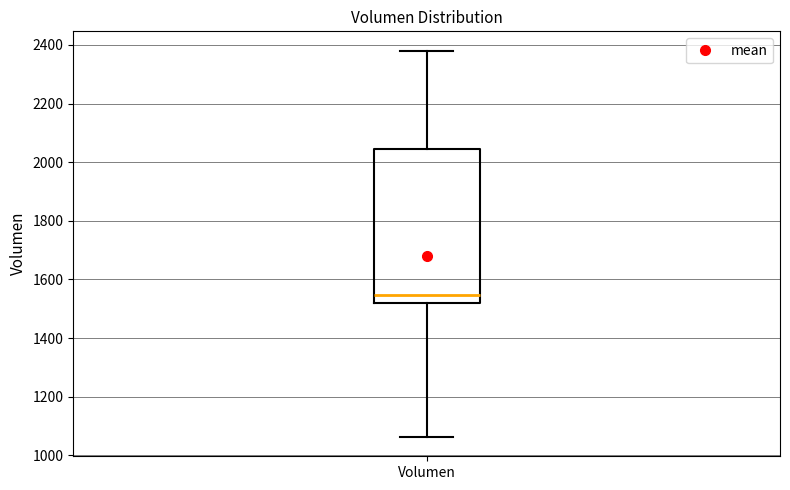

Read this box plot against the y-axis: the position of the median line, the range covered by the box, and the ends of both whiskers. The values are not printed on the chart, so give them approximately, as read against the axis.

median 1540, box 1520 to 2040, whiskers 1060 to 2380